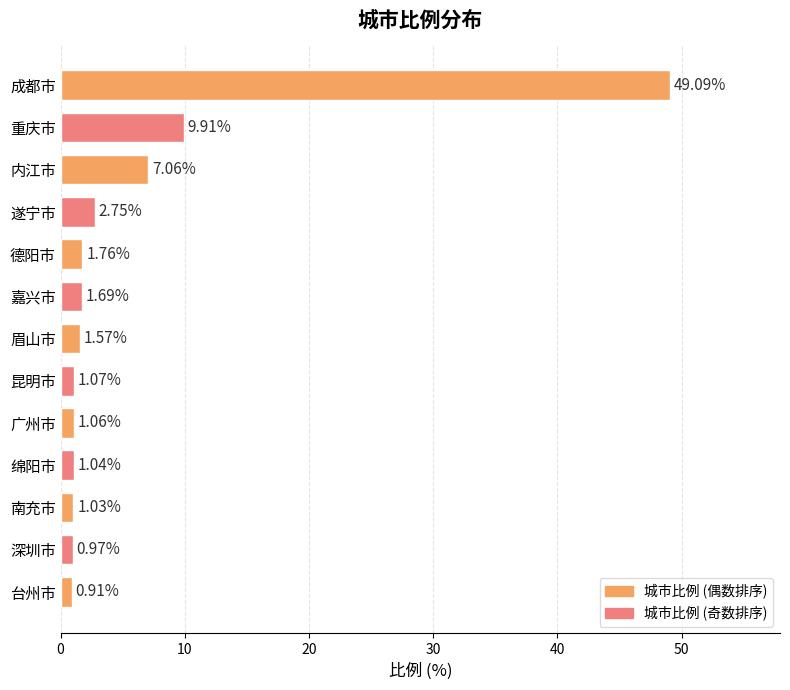

What is the label of the 4th bar from the bottom?

绵阳市